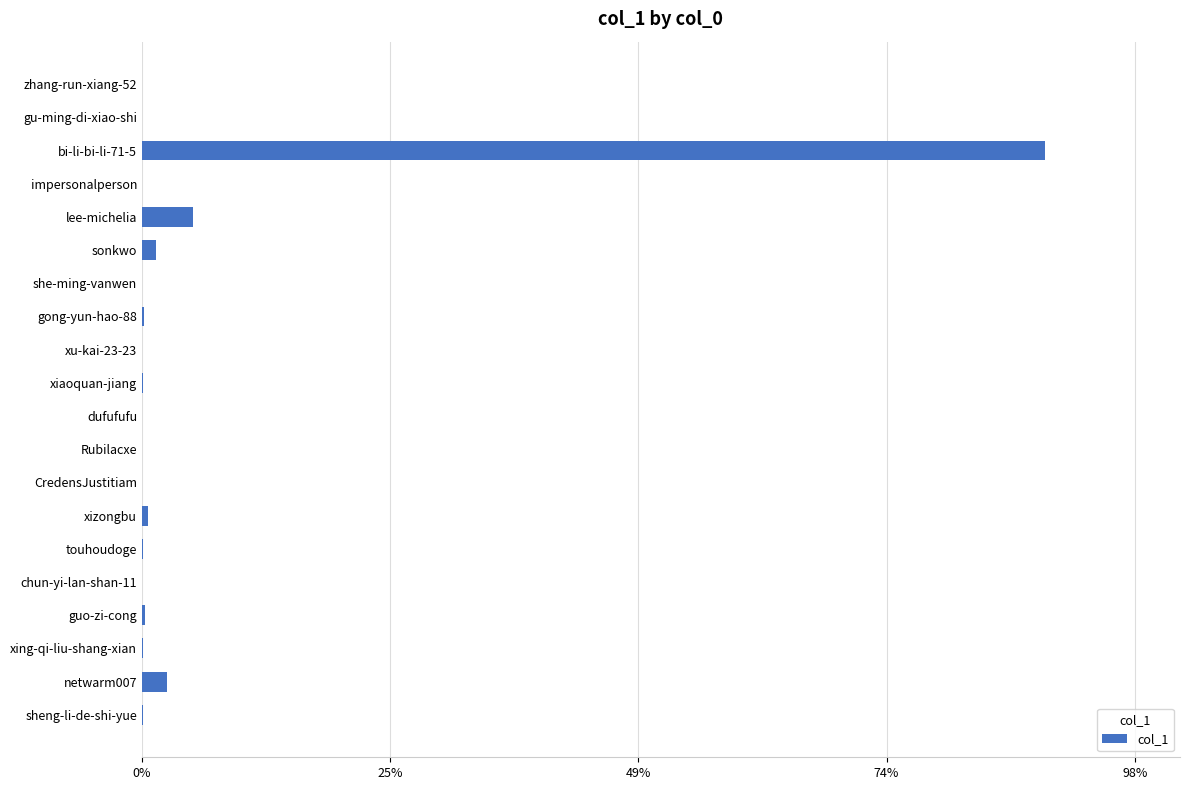

At which label is the value closest to 44?

lee-michelia